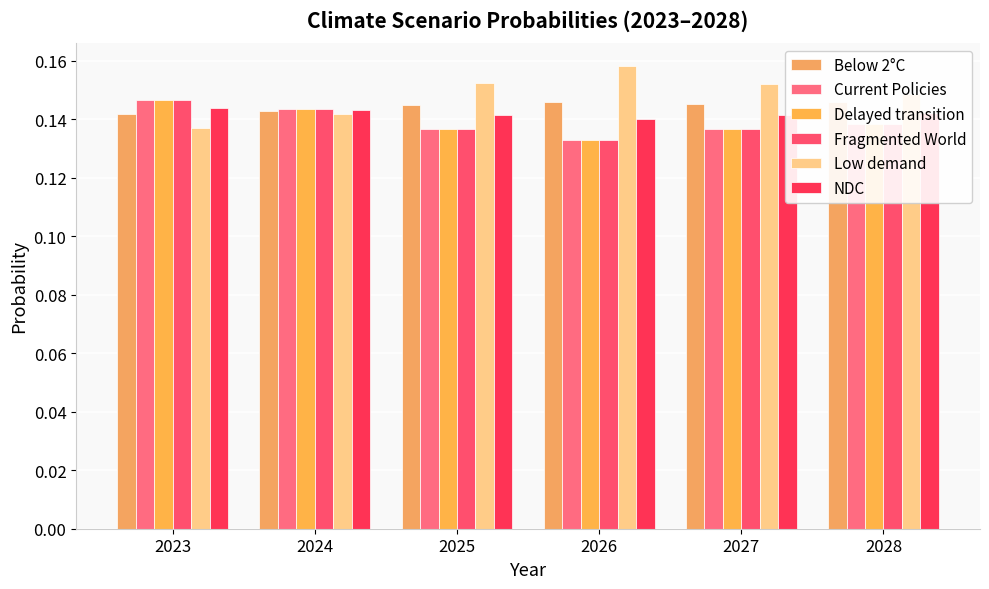

What is the value of the Fragmented World bar at the 4th from the left?

0.1